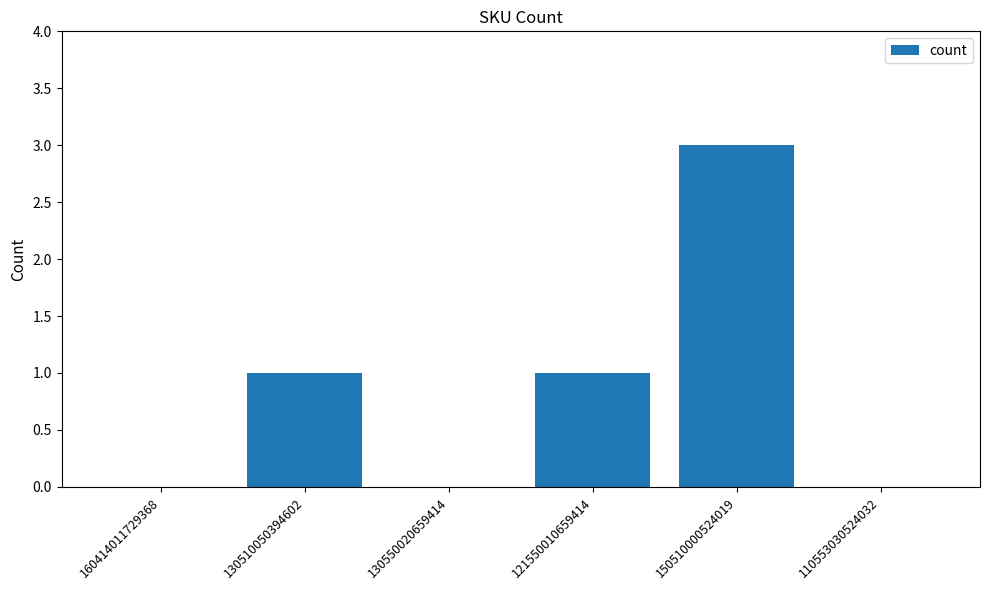

What is the ratio of the value at 150510000524019 to the value at 130510050394602?

3.0